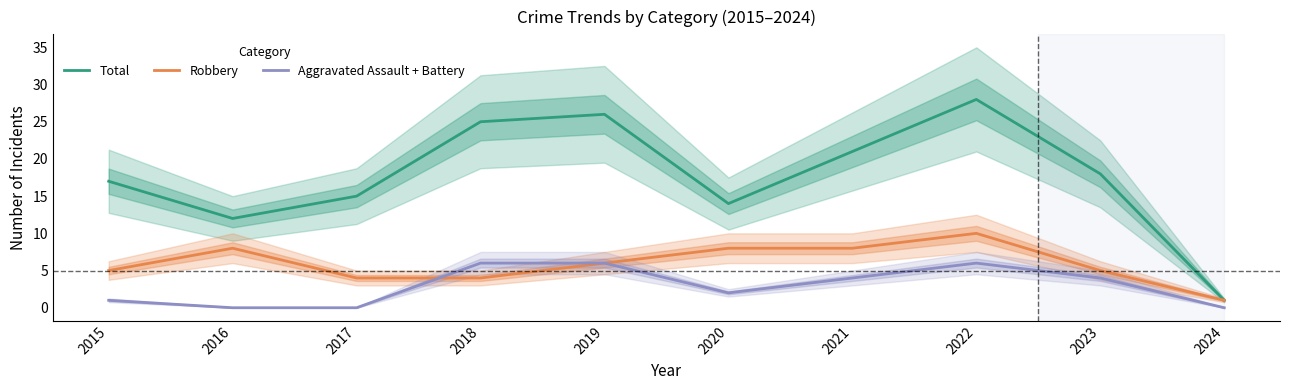

Rank the categories by Total value from lowest to highest.

2024, 2016, 2020, 2017, 2015, 2023, 2021, 2018, 2019, 2022